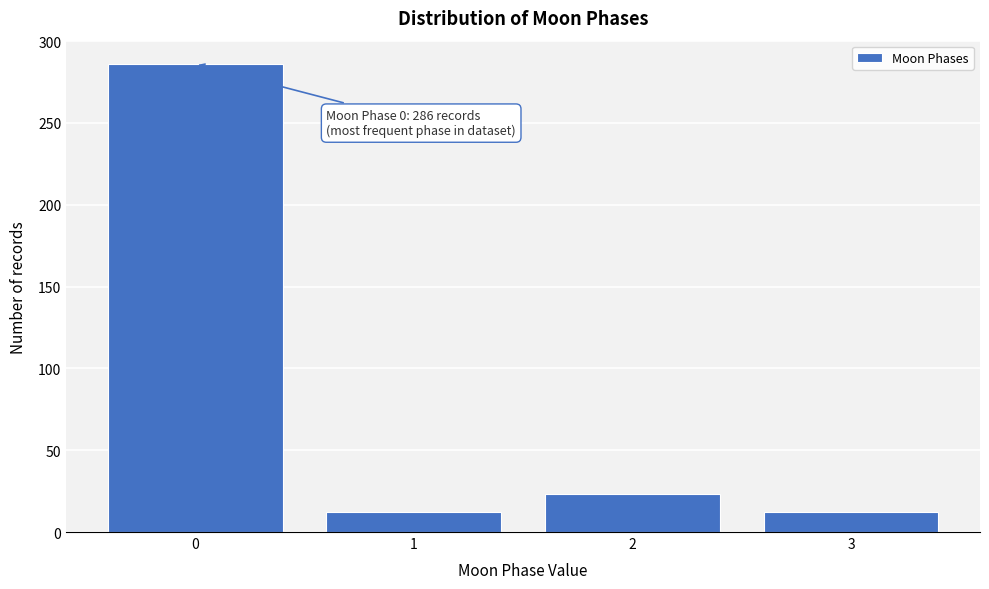

Reading left to right, transcribe all the data shown in this chart.

286	12	23	12